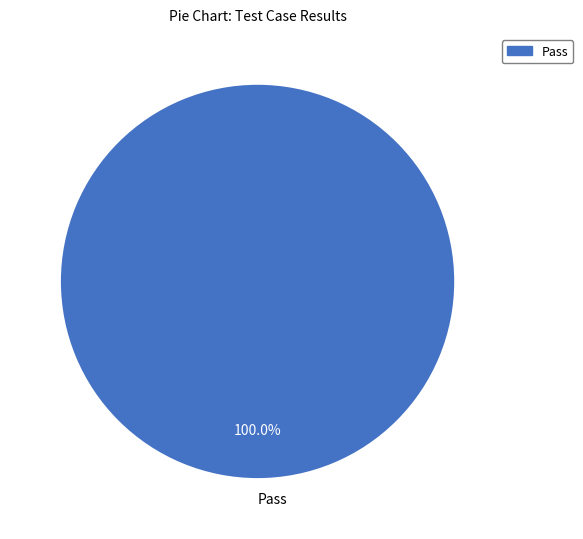

Rank the categories by value from highest to lowest.

Pass